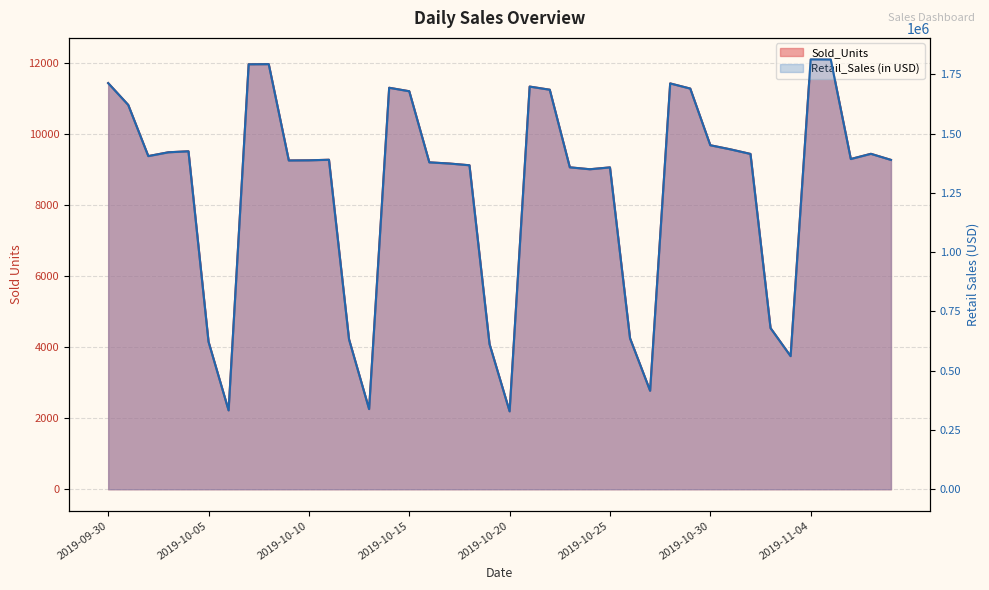

At which label does Retail_Sales first exceed 1393350?

2019-09-30